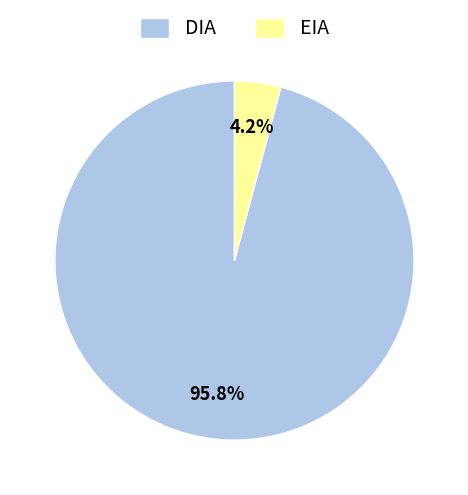

Rank the categories by value from lowest to highest.

EIA, DIA